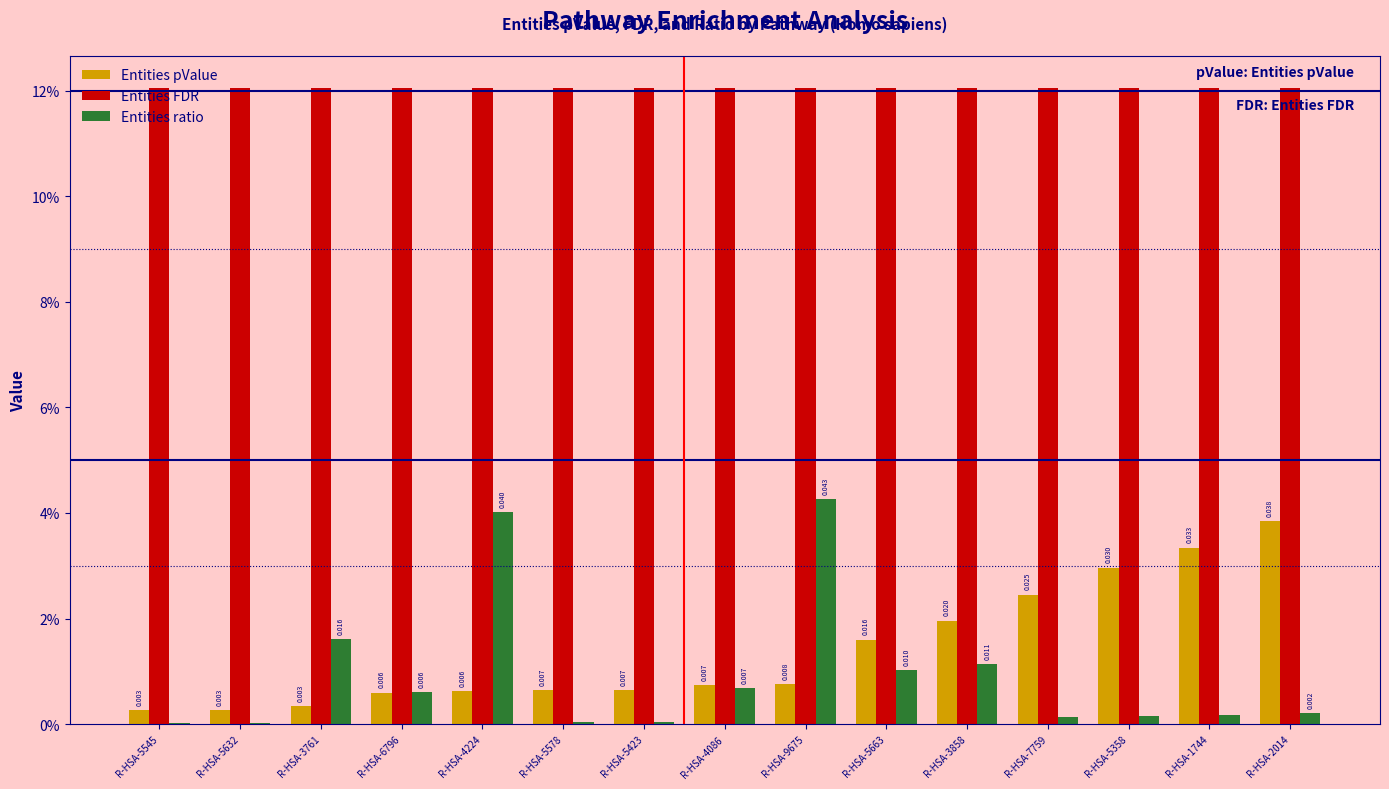

What is the spread (max minus min) of values at R-HSA-1744?

0.1